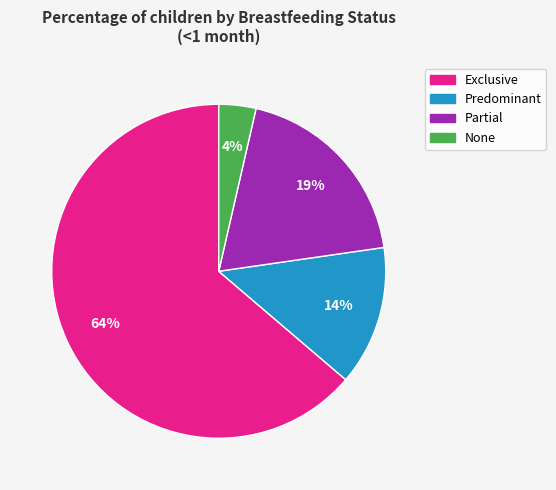

How many segments does this pie chart have?

4